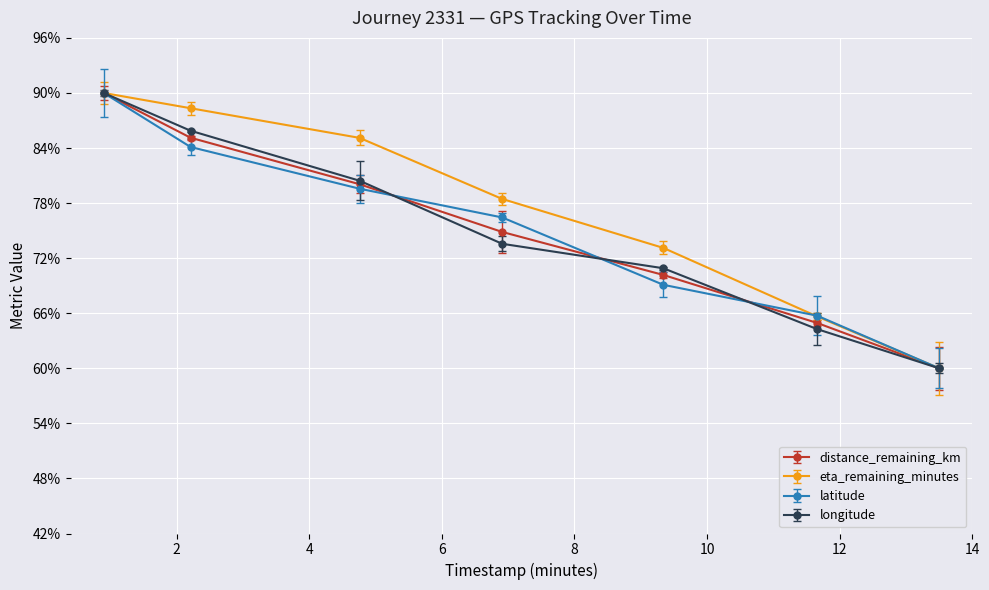

True or false: eta_remaining_minutes has more than 1 points higher than both neighbors.

False